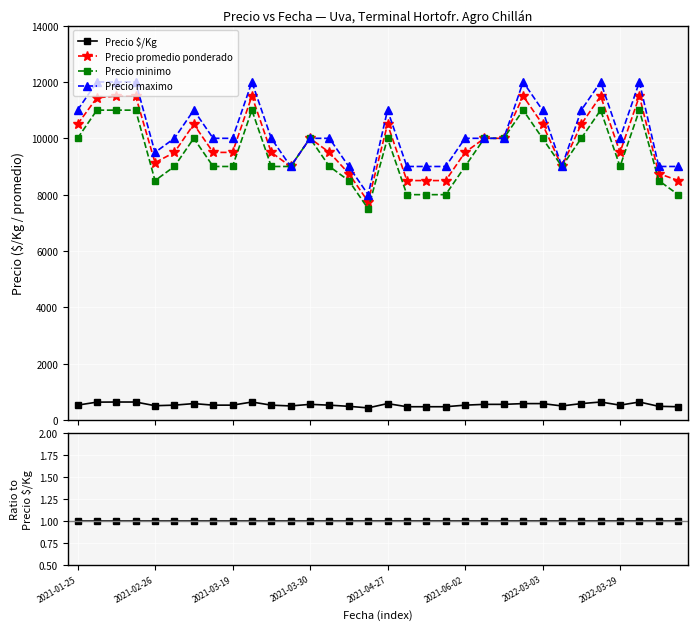

At 13, list the series in order from smallest to largest.

Precio $/Kg, Precio minimo, Precio promedio ponderado, Precio maximo